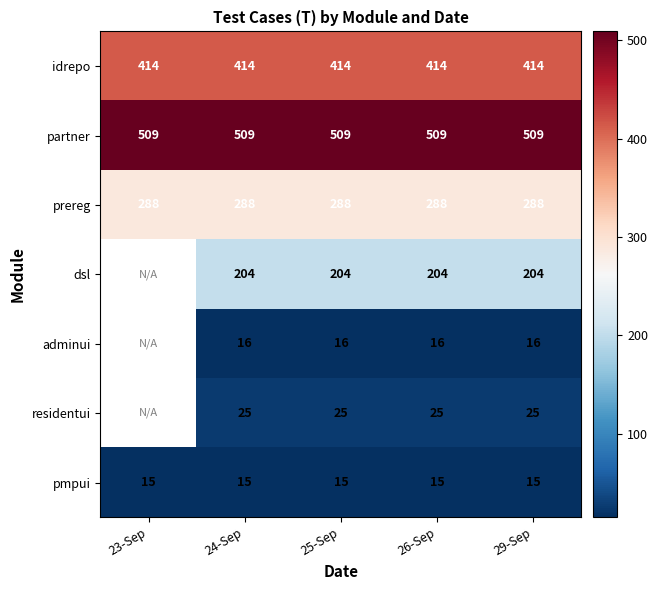

What is the spread (max minus min) of values at 25-Sep?

494